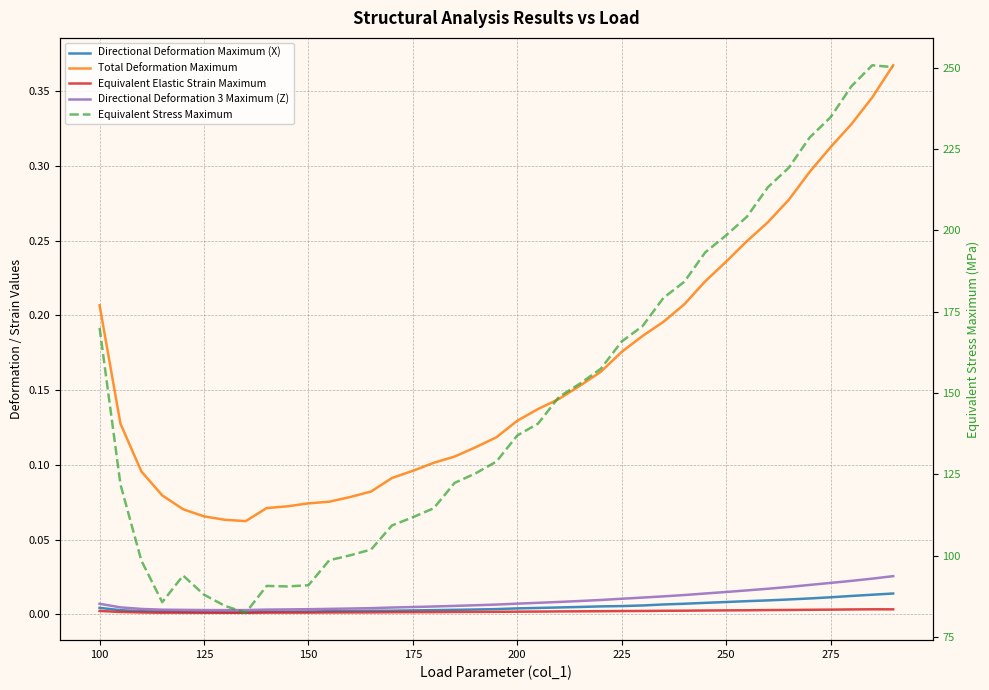

Rank the series by their maximum value, from highest to lowest.

Equivalent Stress Maximum, Total Deformation Maximum, Directional Deformation 3 Maximum (Z), Directional Deformation Maximum (X), Equivalent Elastic Strain Maximum